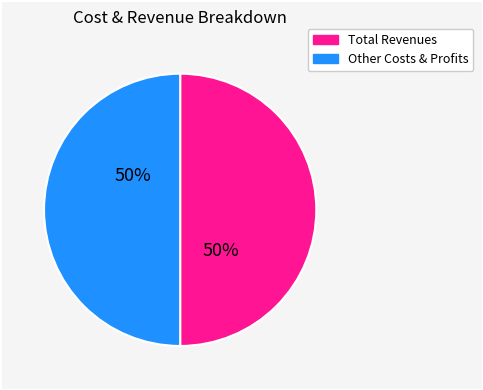

To the nearest percent, what is the average slice percentage?

50%